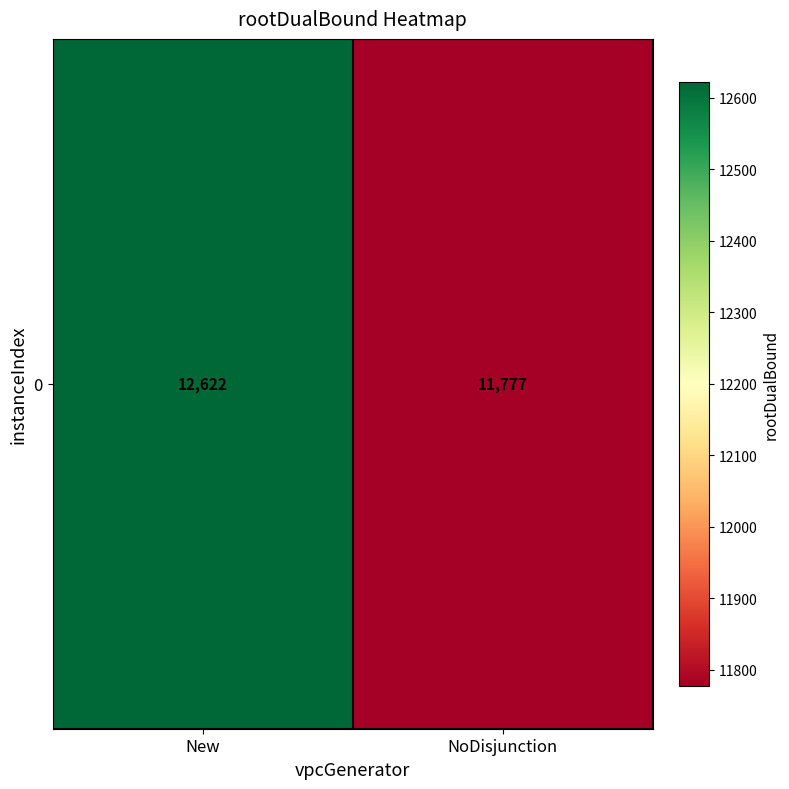

Reading right to left, what are all the values shown in this chart?

NoDisjunction=11777.3	New=12622.0